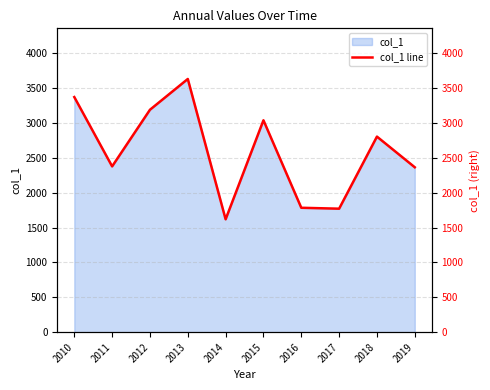

What is the minimum value shown in the chart?

1619.7